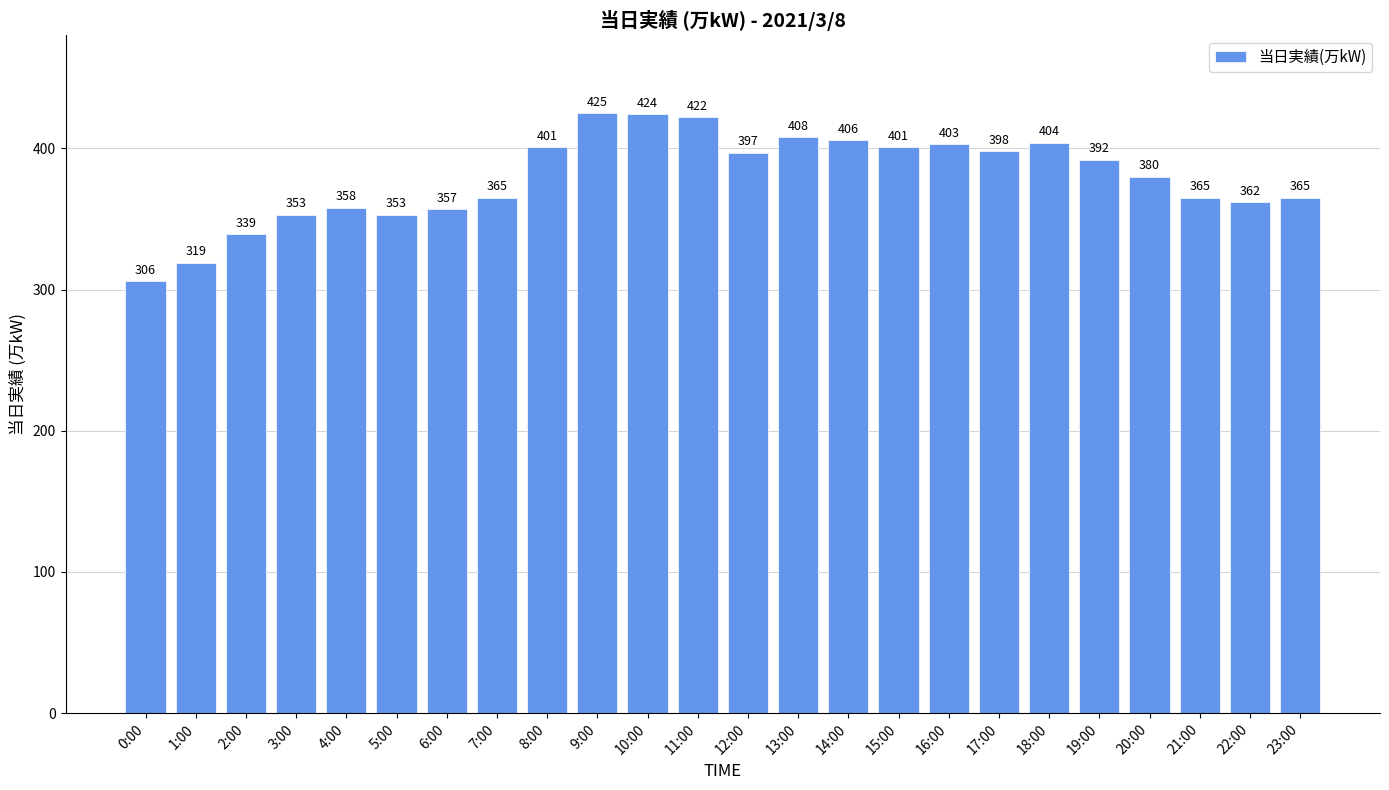

What is the approximate value at 16:00?

403